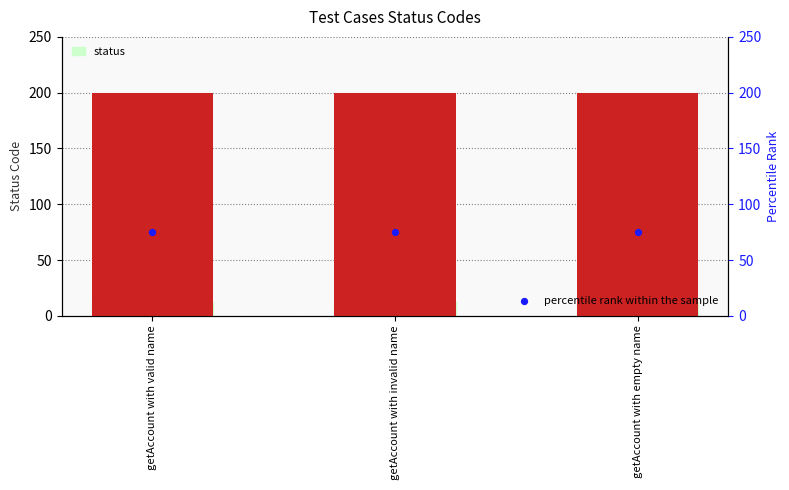

Which series contains the lowest Y value?

percentile rank within the sample